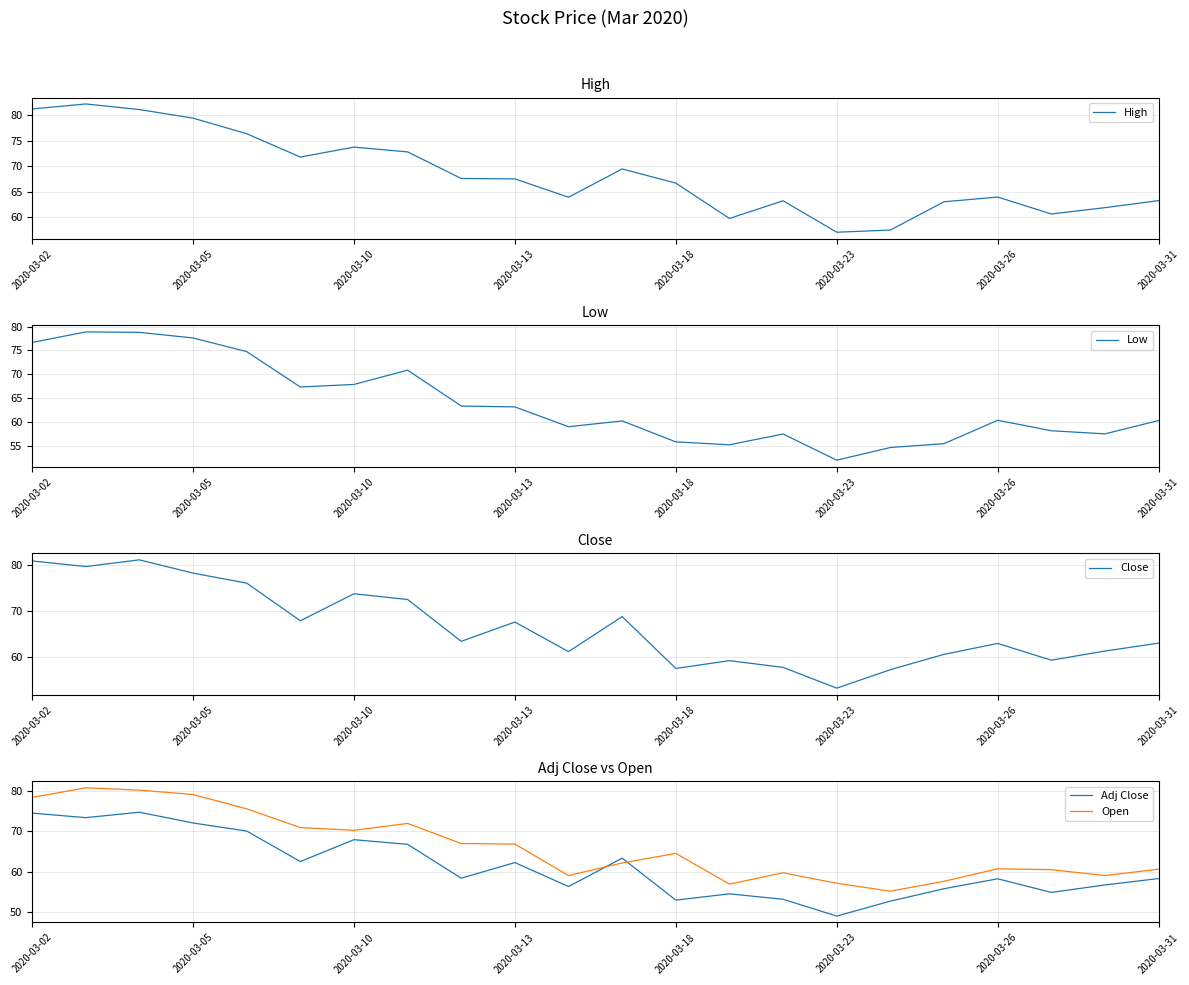

The value of Close at 2020-03-10 is 50.1. True or false?

False